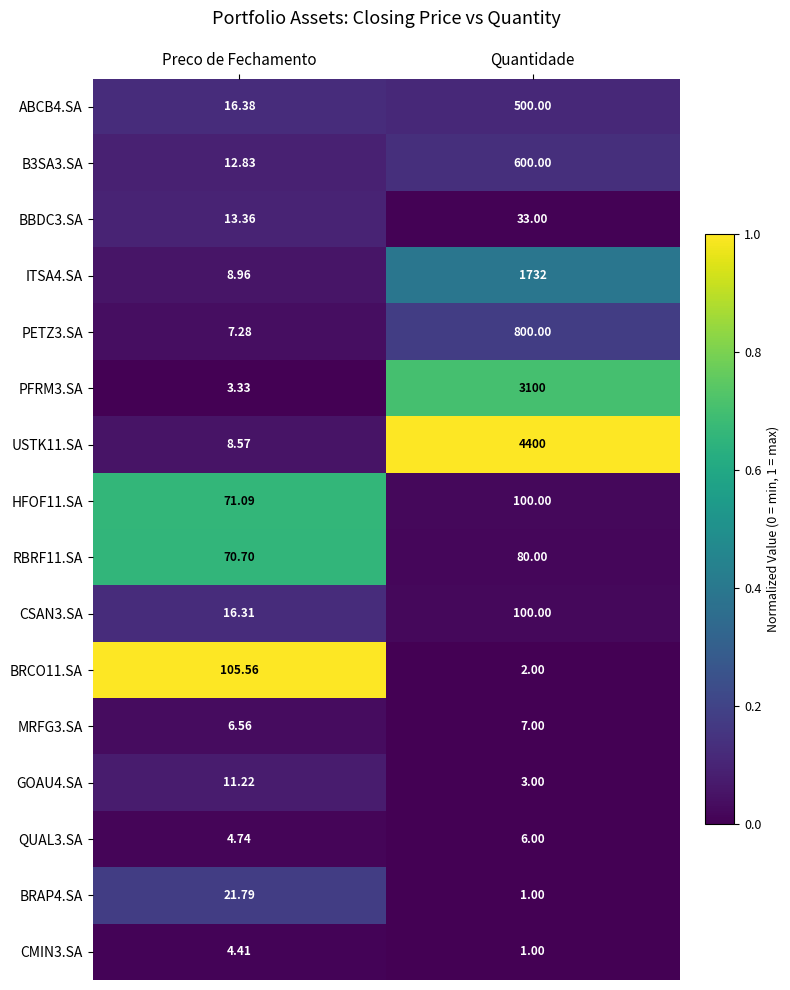

Which category has the lowest value across all series?

Quantidade